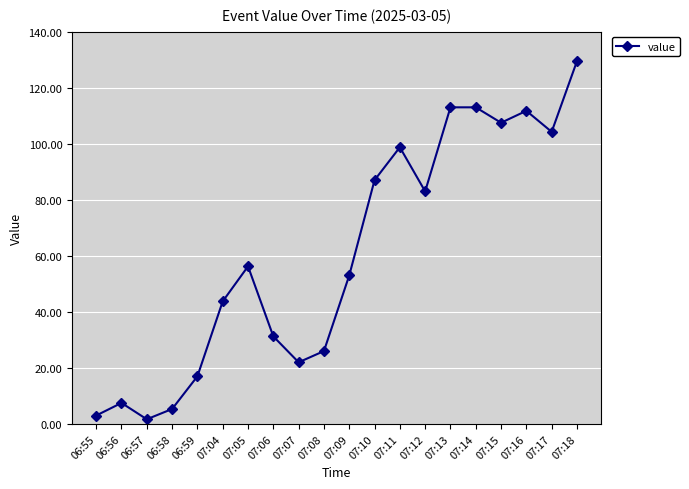

Where is the first local maximum?

06:56